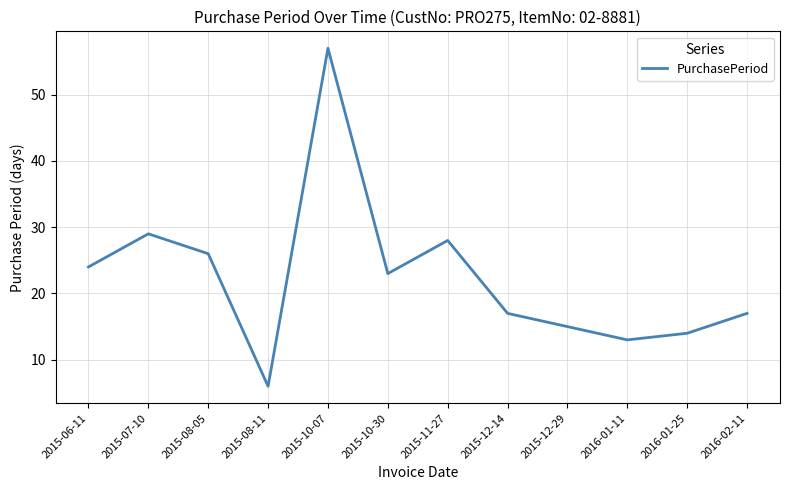

What position from the right is 2015-12-29?

4